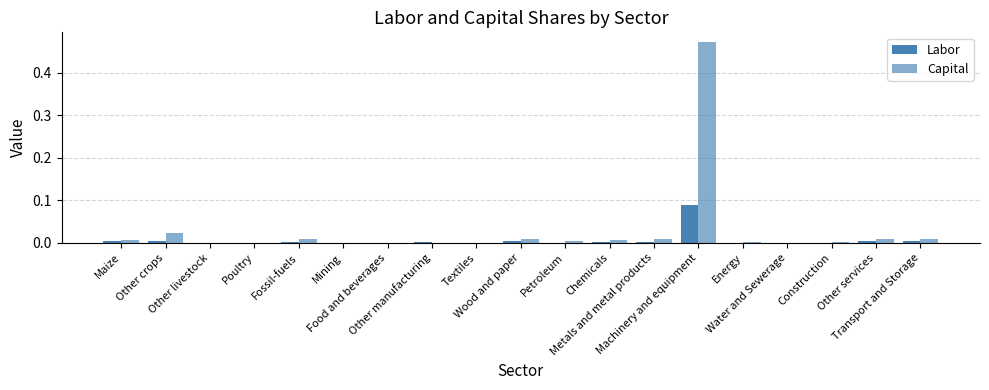

Which series has the largest total across all categories?

Capital